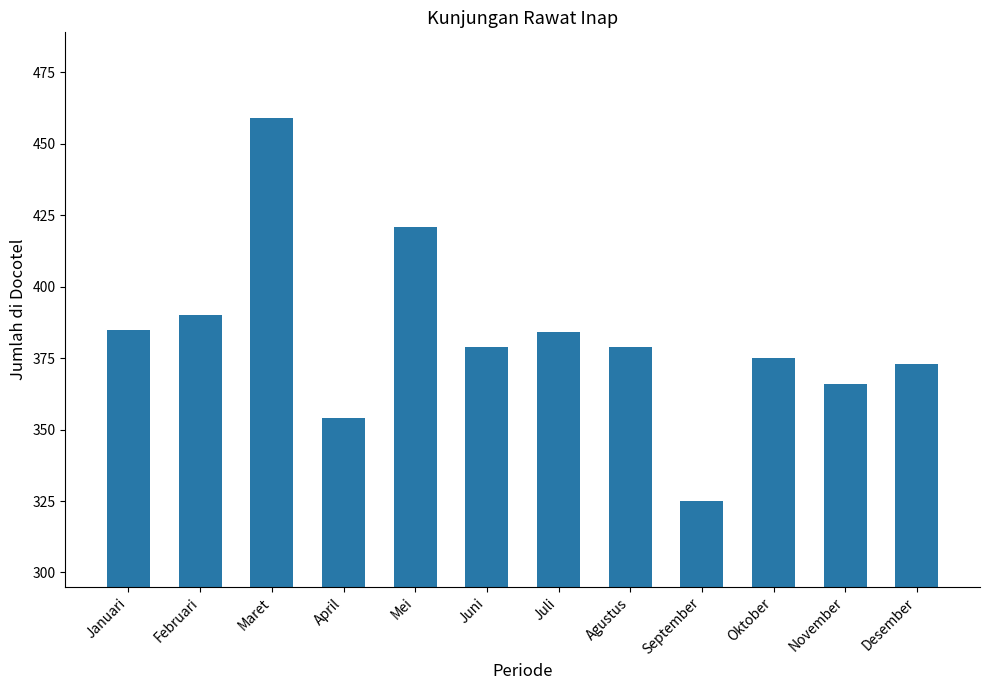

Which category has the lowest value across all series?

September